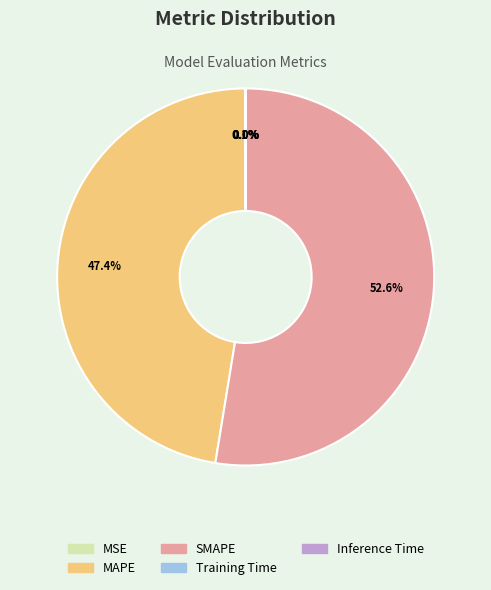

Which has a higher value, MAPE or SMAPE?

SMAPE